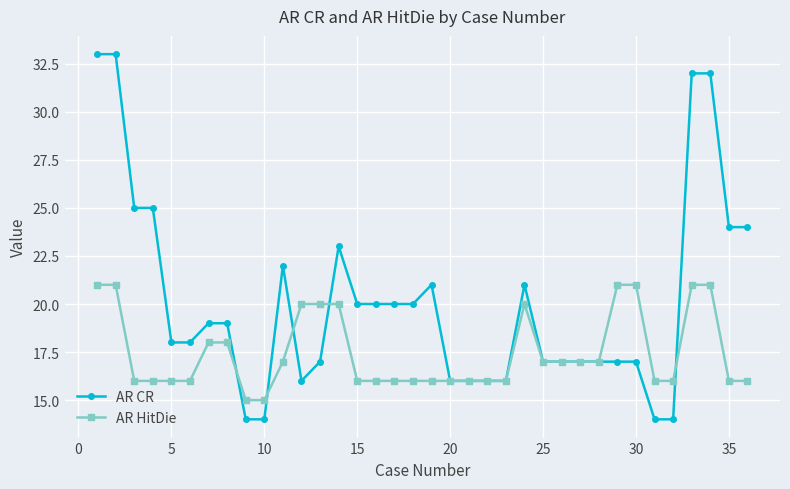

Which series has the largest total across all categories?

AR CR